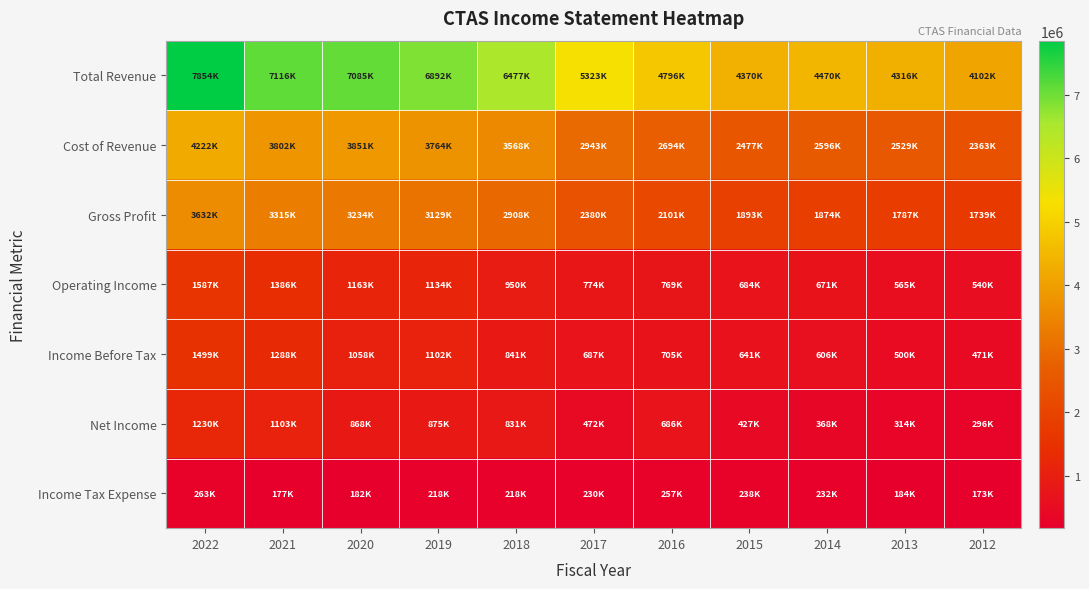

List the series in order of their peak value, highest first.

Total Revenue, Cost of Revenue, Gross Profit, Operating Income, Income Before Tax, Net Income, Income Tax Expense